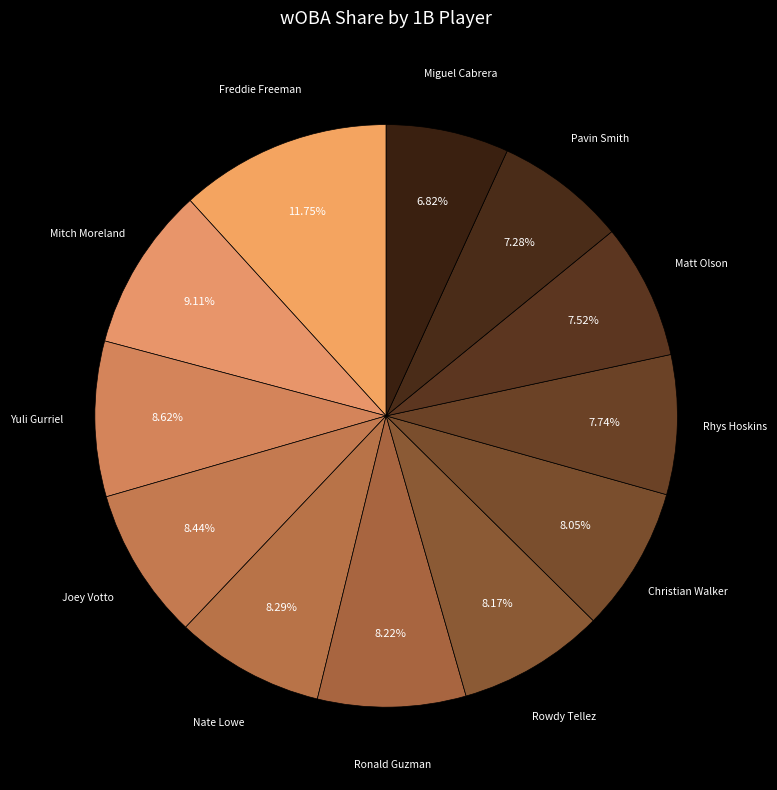

How many segments does this pie chart have?

12